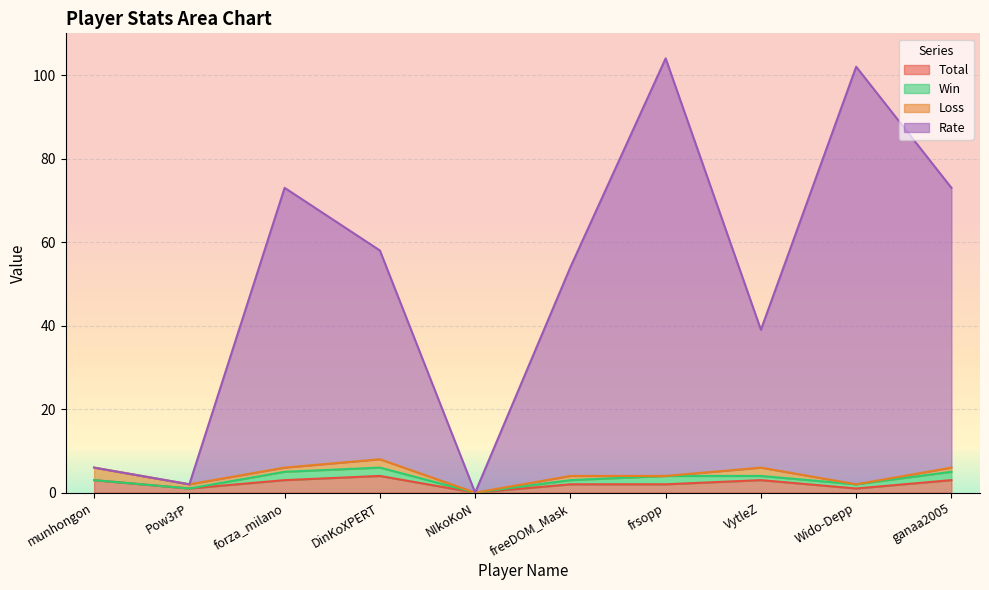

What is the difference between the highest and lowest values at Wido-Depp?

101